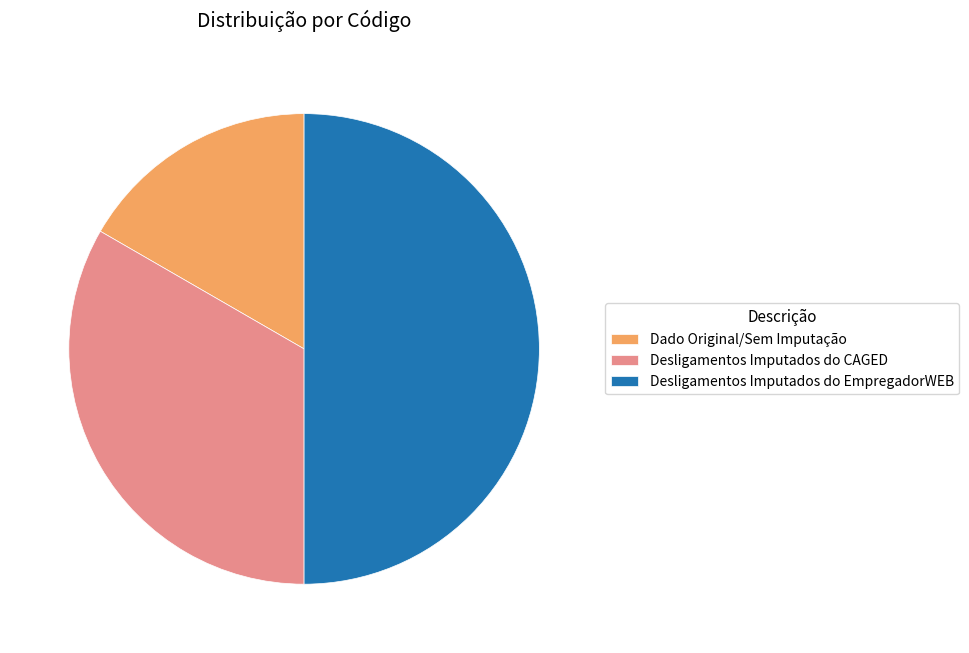

Is it true that Desligamentos Imputados do CAGED is 33% of the pie?

True